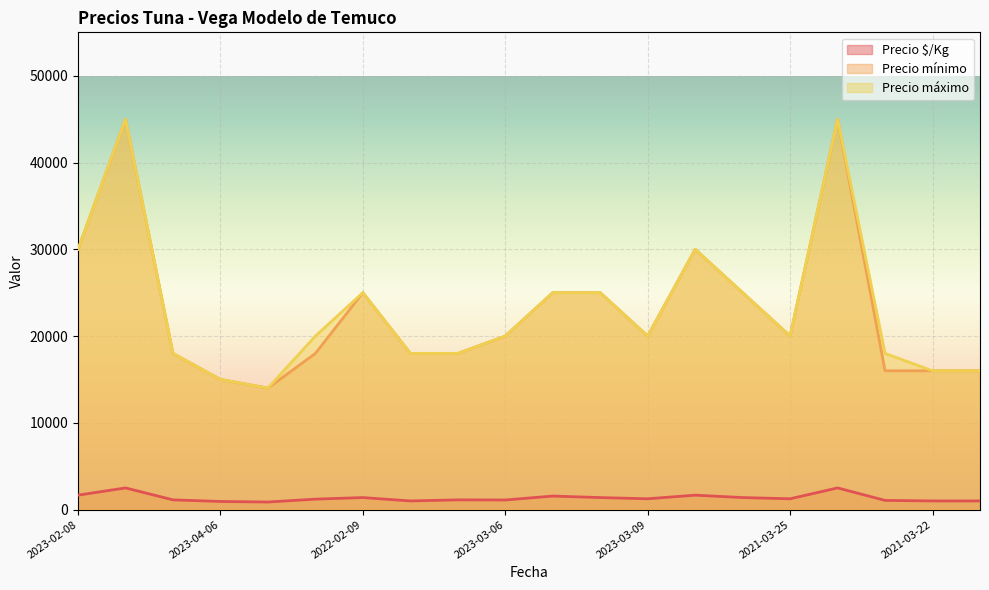

What is the sum of all Precio mínimo values?

459000